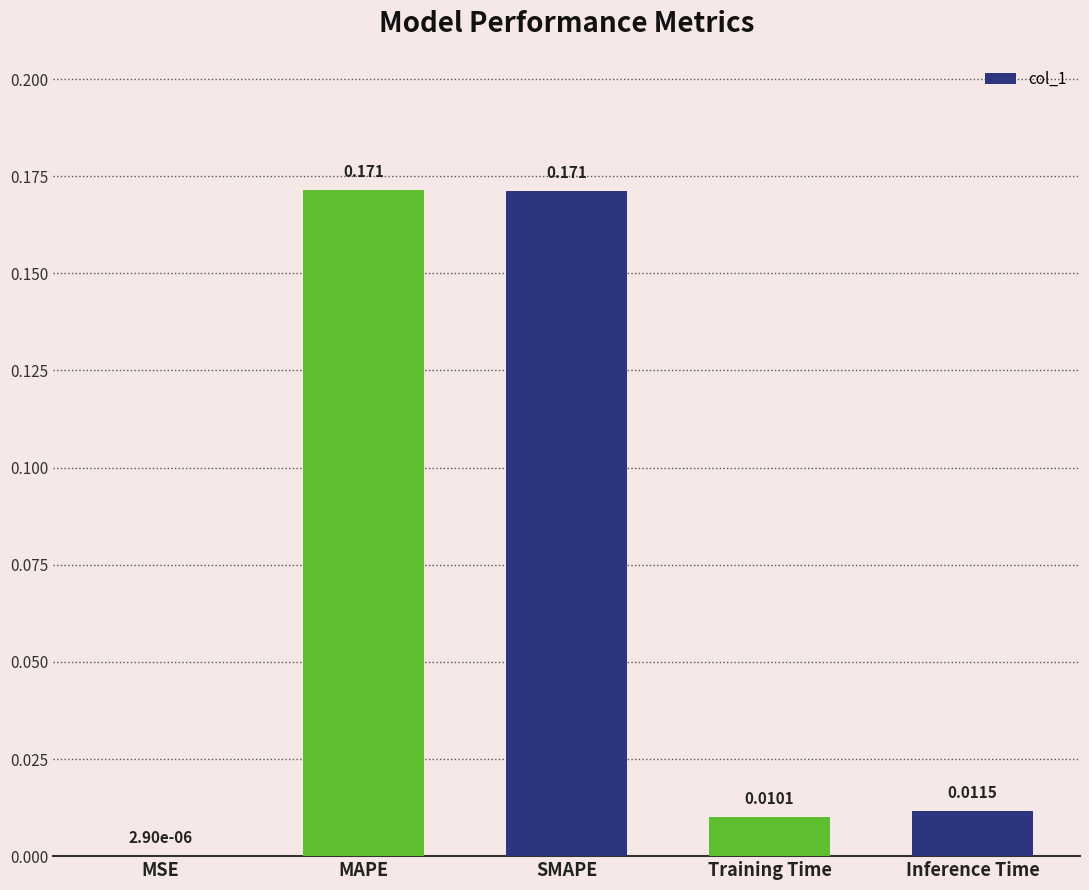

Which has a higher value, Training Time or MSE?

Training Time